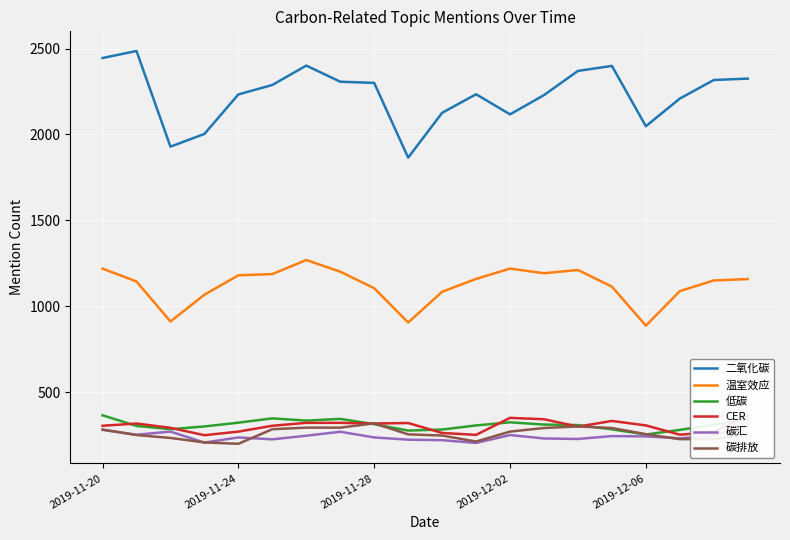

Which series has the largest total across all categories?

二氧化碳